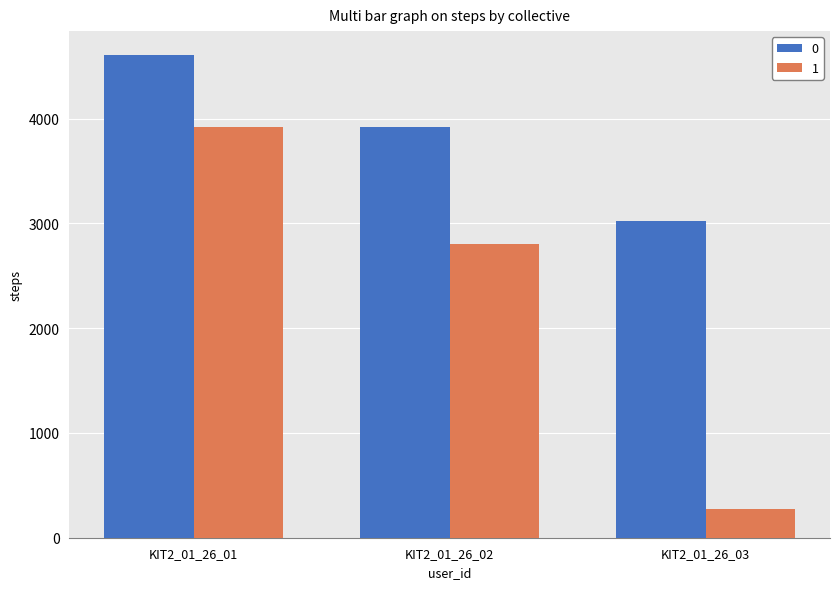

Count the number of categories in the chart.

3